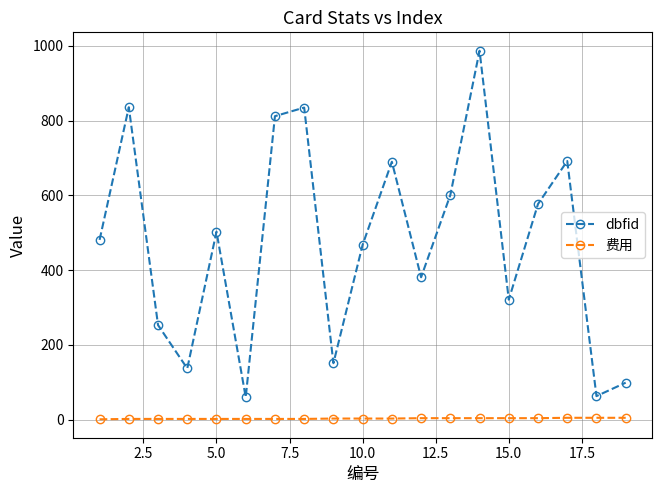

Which series has the largest range (max minus min)?

dbfid